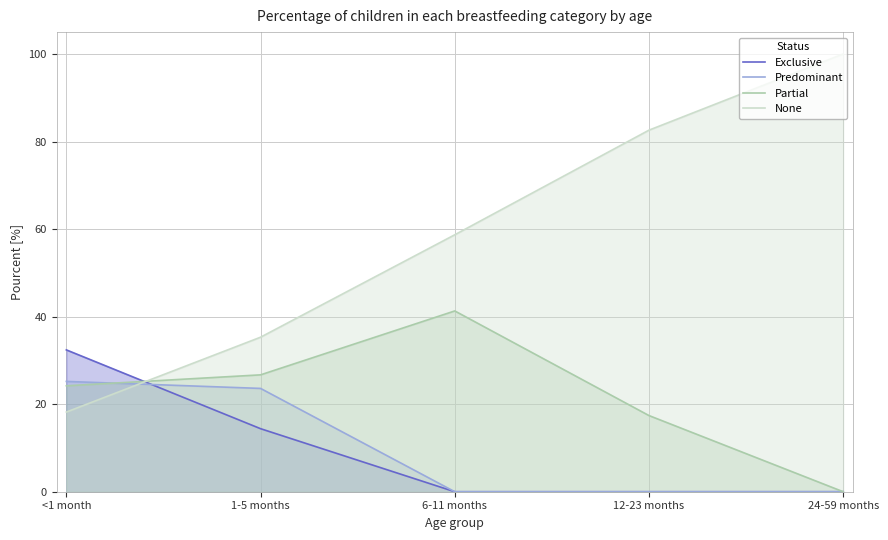

List the series in order of their peak value, lowest first.

Predominant, Exclusive, Partial, None